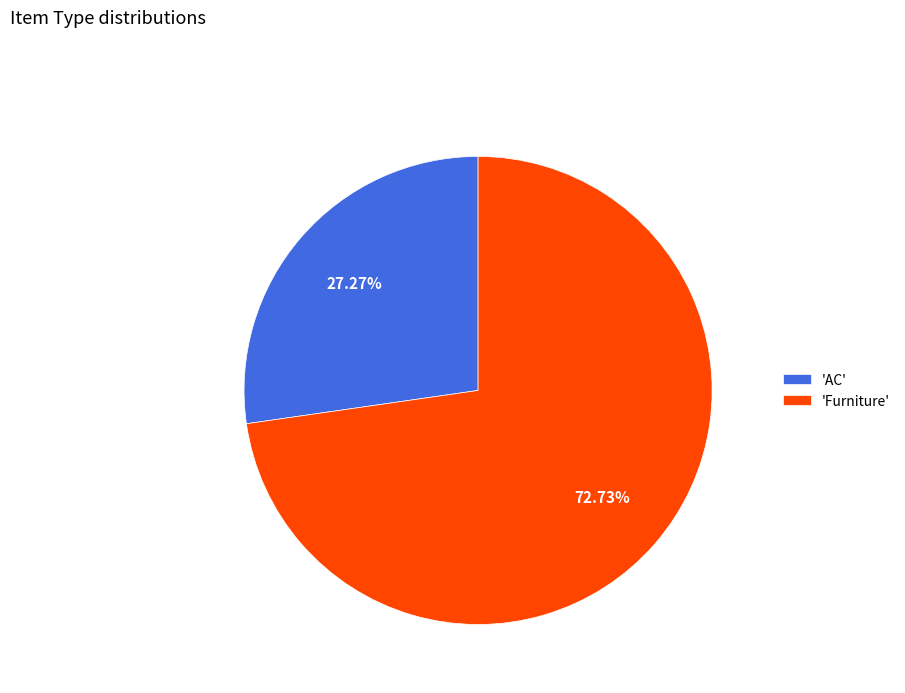

To the nearest percent, what is the average slice percentage?

50%